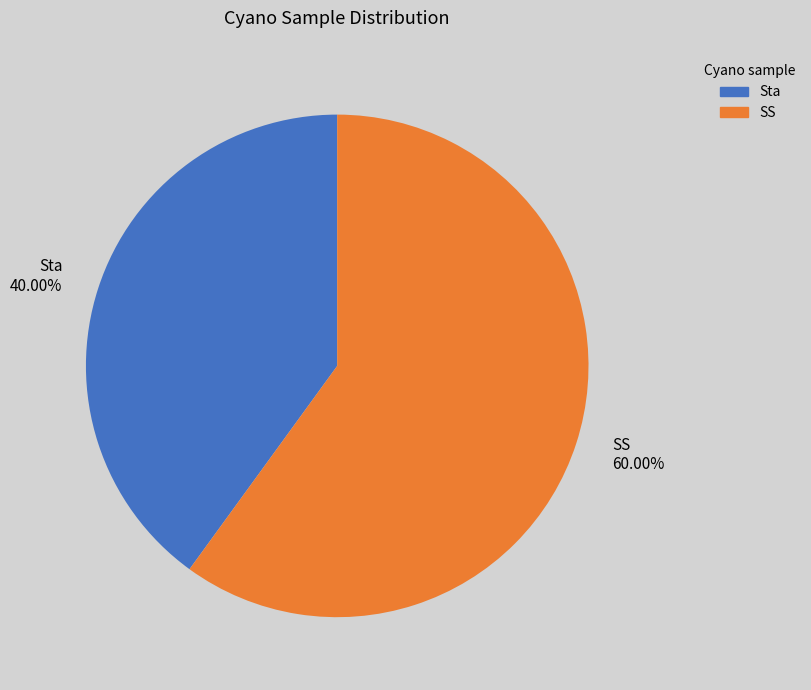

Which category has the smallest portion of the pie?

Sta